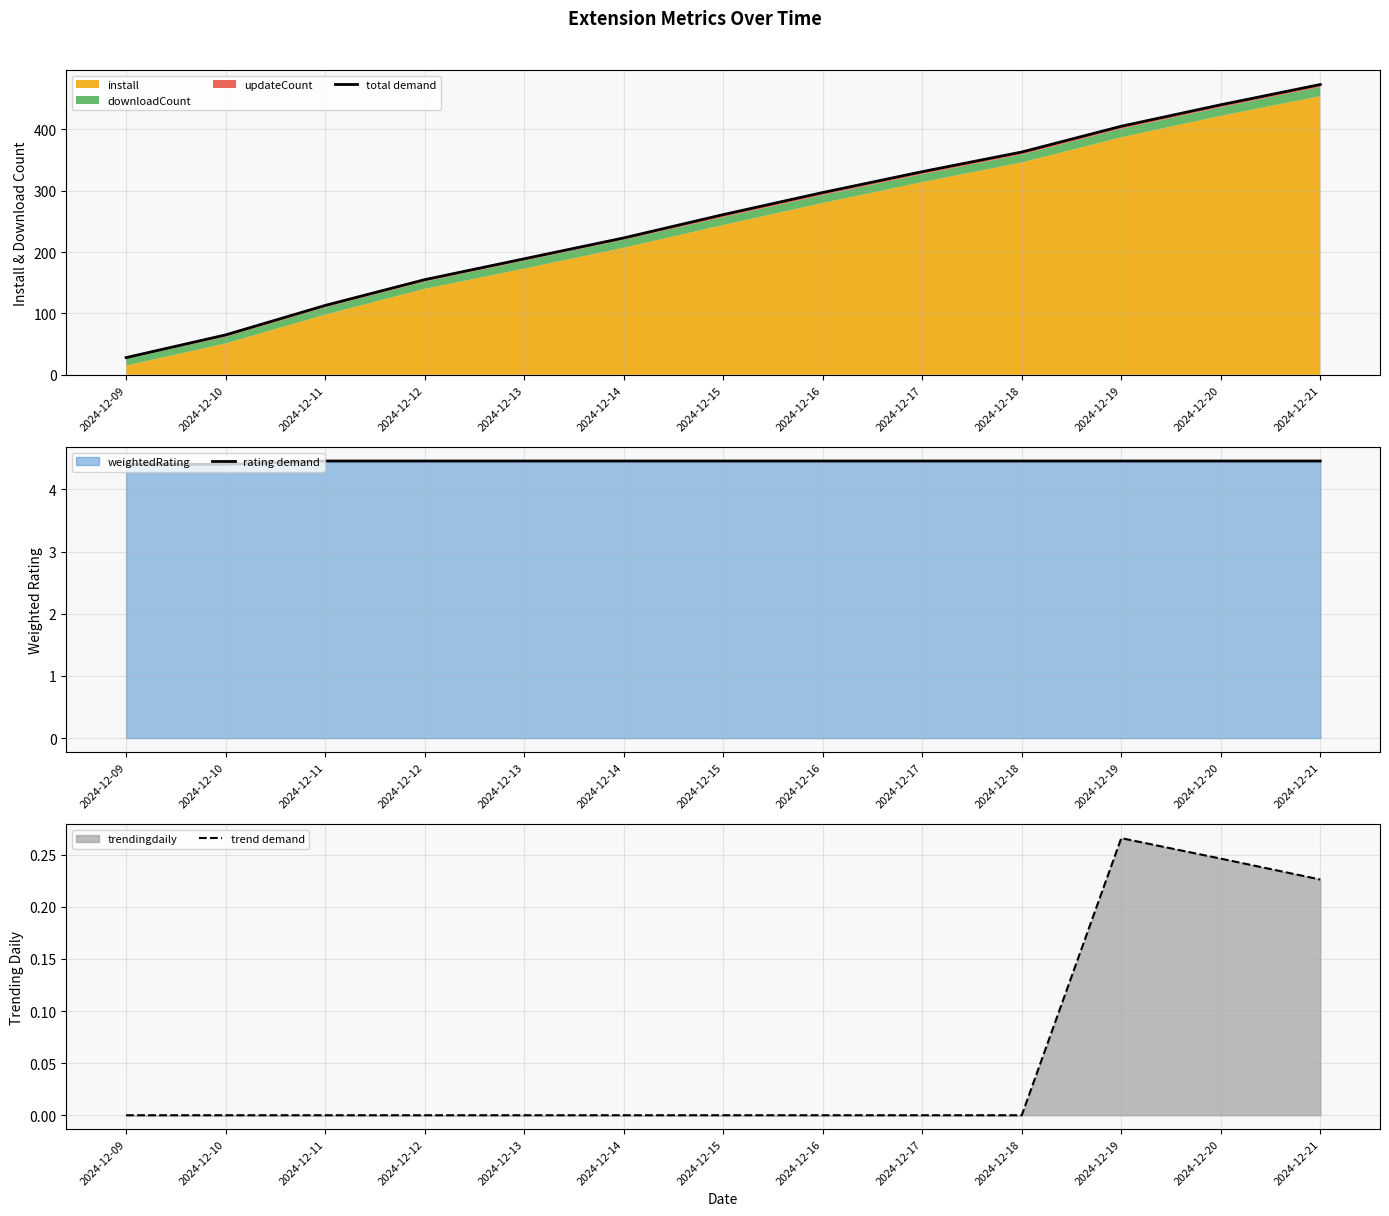

True or false: trend demand and rating demand cross at least once.

False